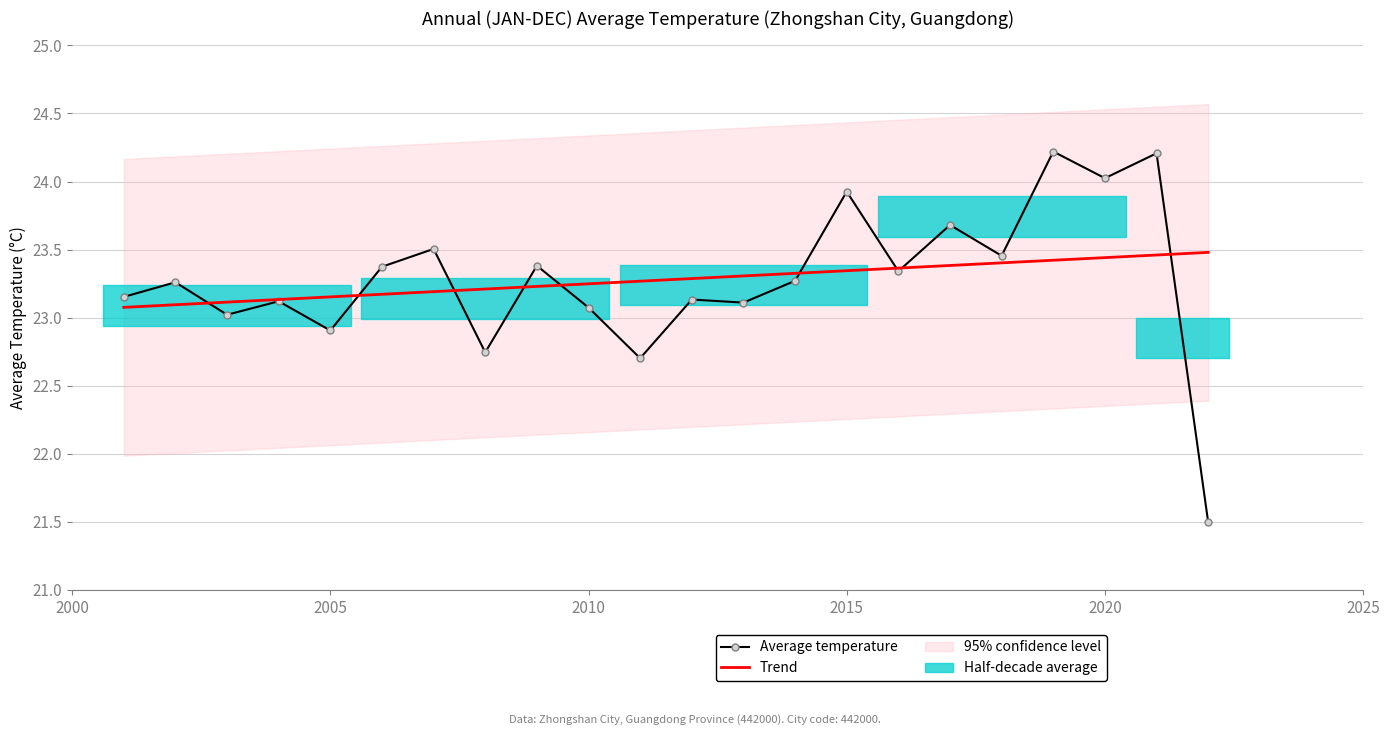

After their last crossing, which series has the higher values: Average temperature or Trend?

Trend